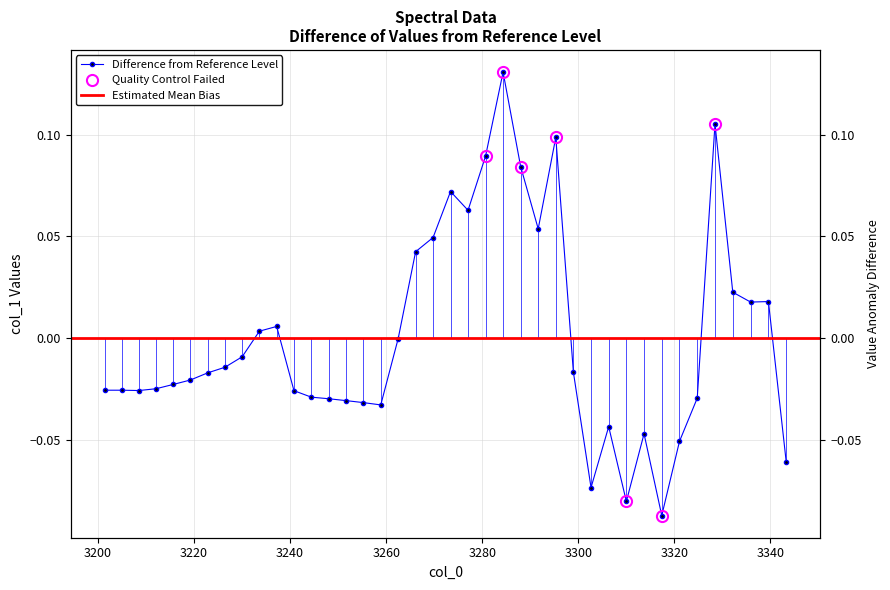

How many distinct data groups are displayed?

1